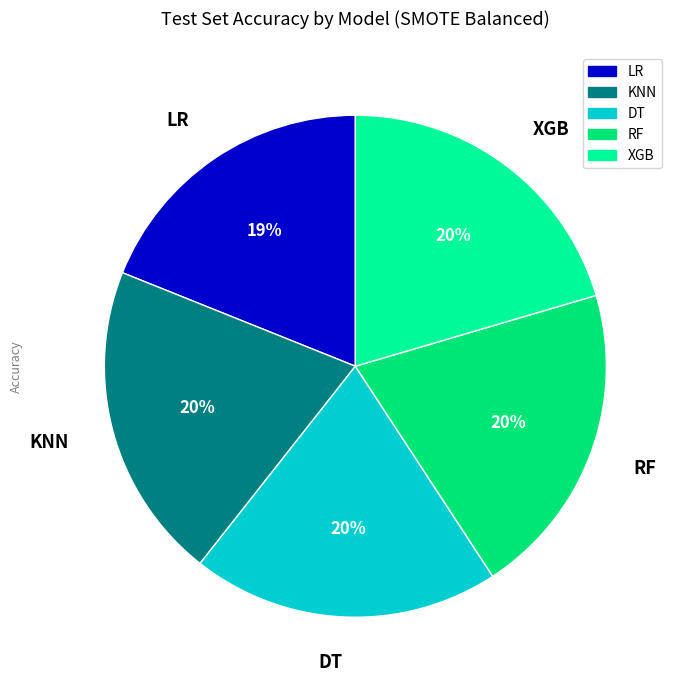

Which category has the smallest portion of the pie?

LR